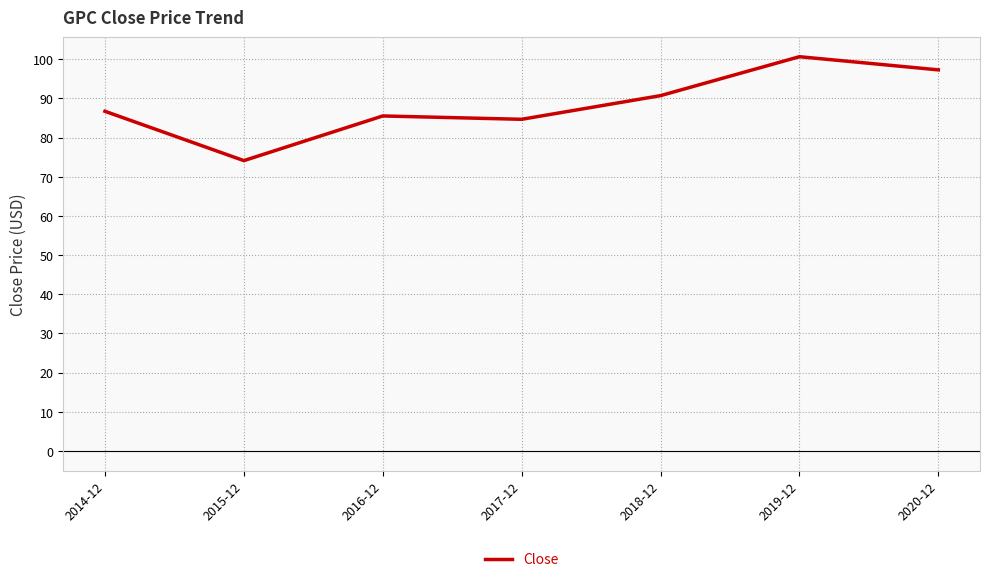

How many series are shown in this chart?

1